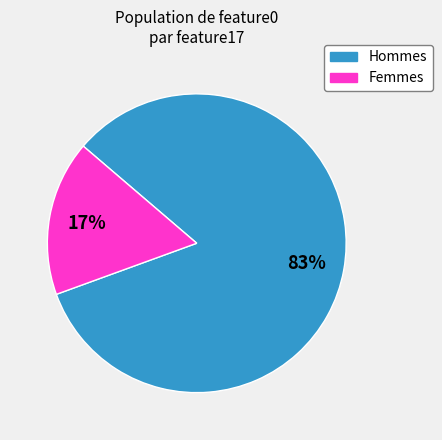

To the nearest percent, what is the average slice percentage?

50%